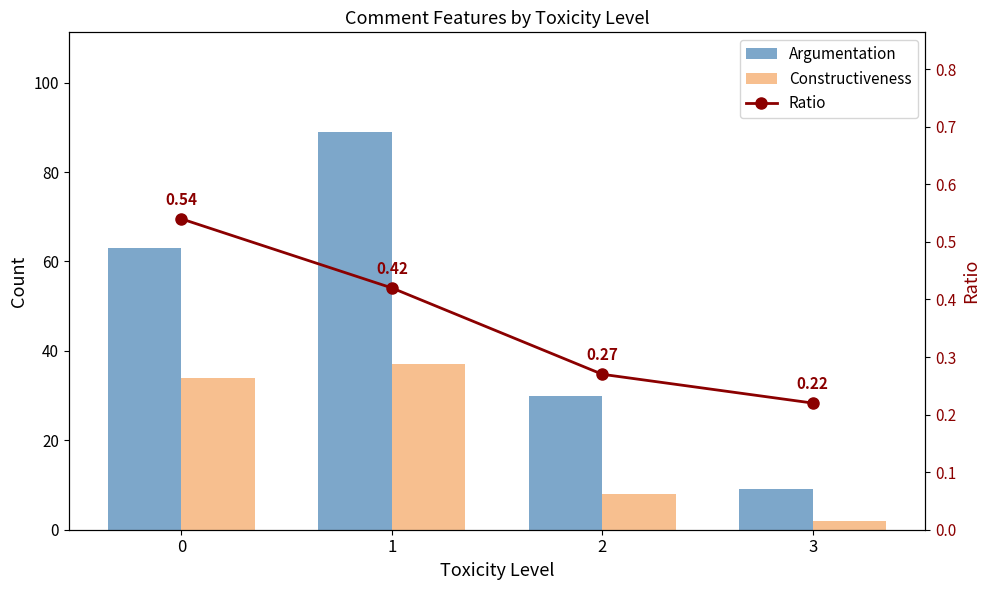

Reading left to right, what are all the values shown in this chart?

Argumentation: 0=63.0	1=89.0	2=30.0	3=9.0
Constructiveness: 0=34.0	1=37.0	2=8.0	3=2.0
Ratio: 0=0.5	1=0.4	2=0.3	3=0.2